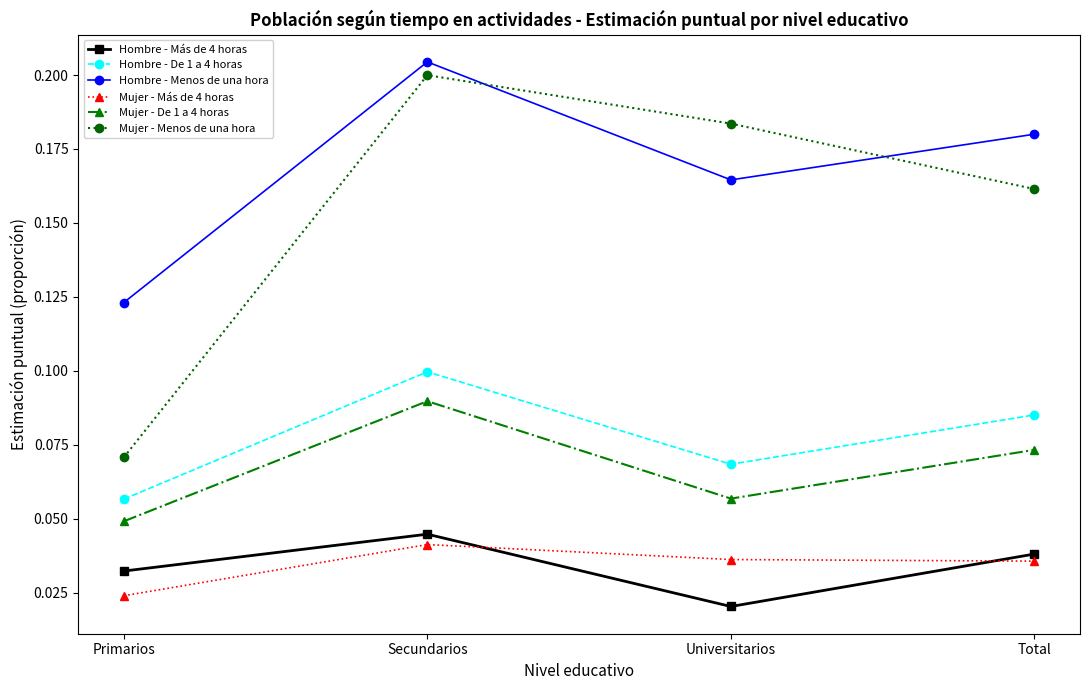

Count the number of data series in this chart.

6